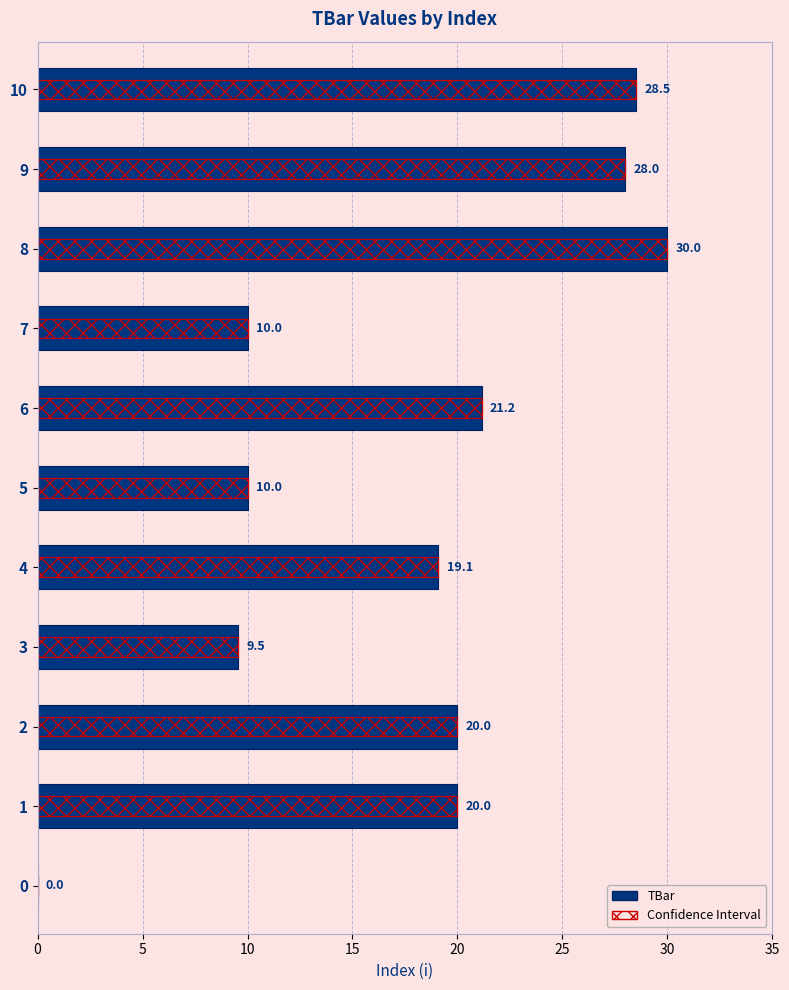

How many groups of bars are there?

11